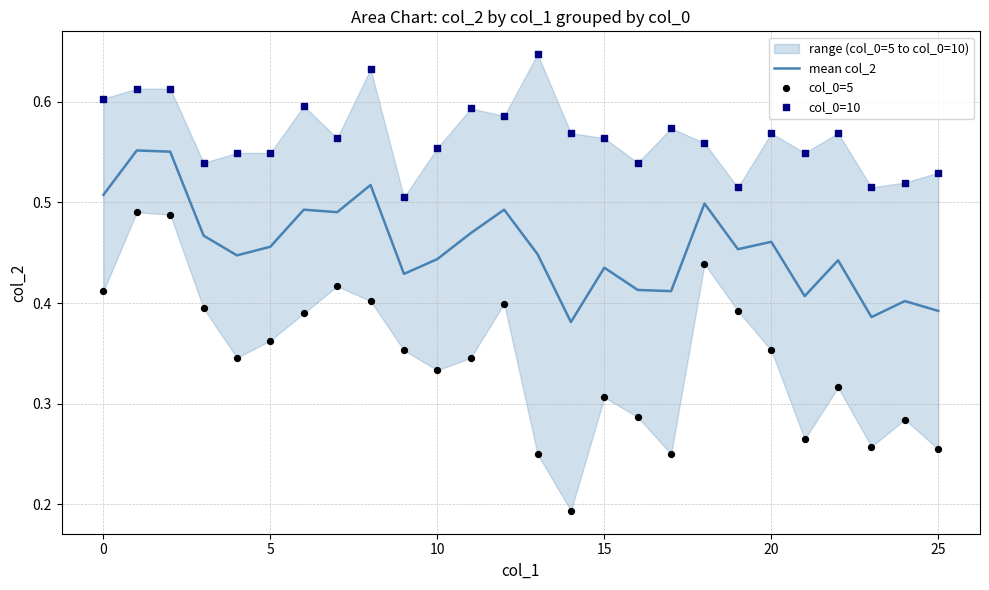

Which series reaches the maximum Y coordinate?

col_0=10